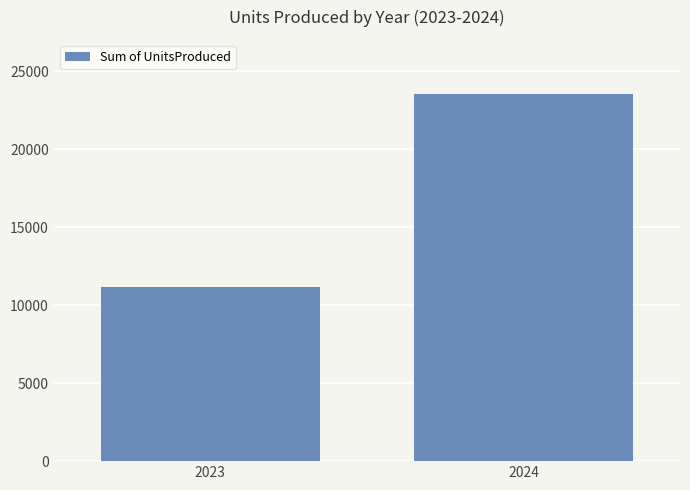

What is the difference between the maximum and minimum values?

12385